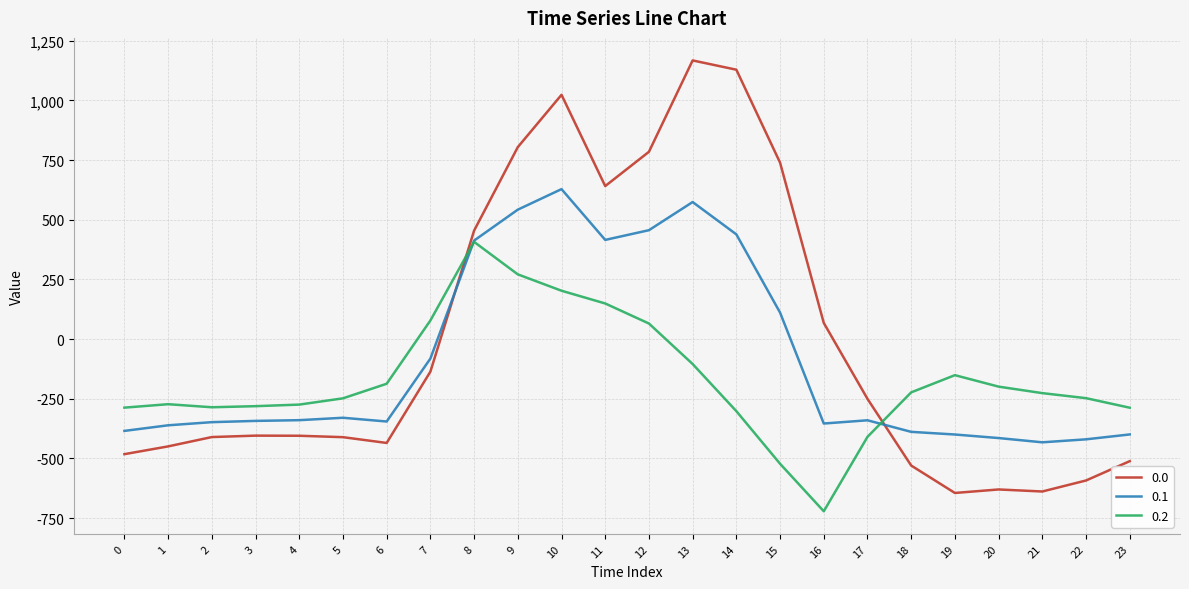

At 17, list the series in order from largest to smallest.

0.0, 0.1, 0.2